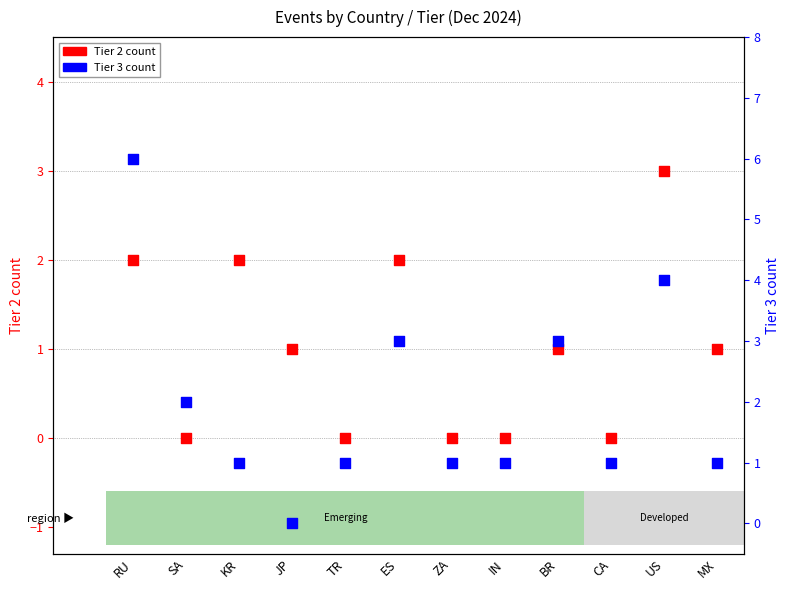

At how many categories does at least one series exceed 3?

2